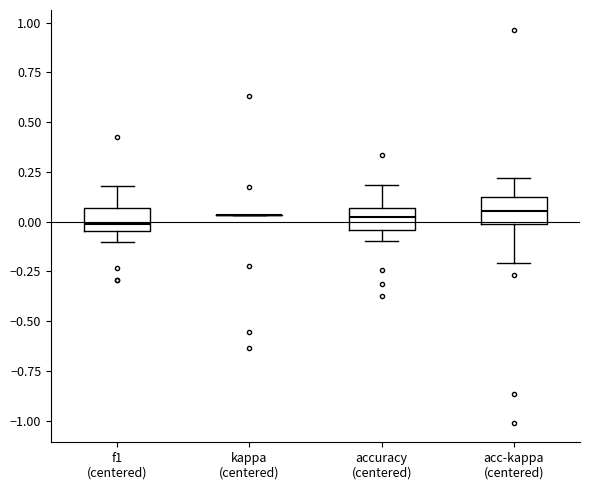

Reading left to right, transcribe this box plot: for each box, give where its median line is, the range the box spans, and where its two whiskers end, as read against the y-axis. The values are not printed on the chart, so give them approximately, as read against the axis.

f1 (centered): median 0.00, box -0.05 to 0.05, whiskers -0.10 to 0.20
kappa (centered): box collapsed to a line at 0.05, whiskers 0.05 to 0.05
accuracy (centered): median 0.00, box -0.05 to 0.05, whiskers -0.10 to 0.20
acc-kappa (centered): median 0.05, box 0.00 to 0.15, whiskers -0.20 to 0.20